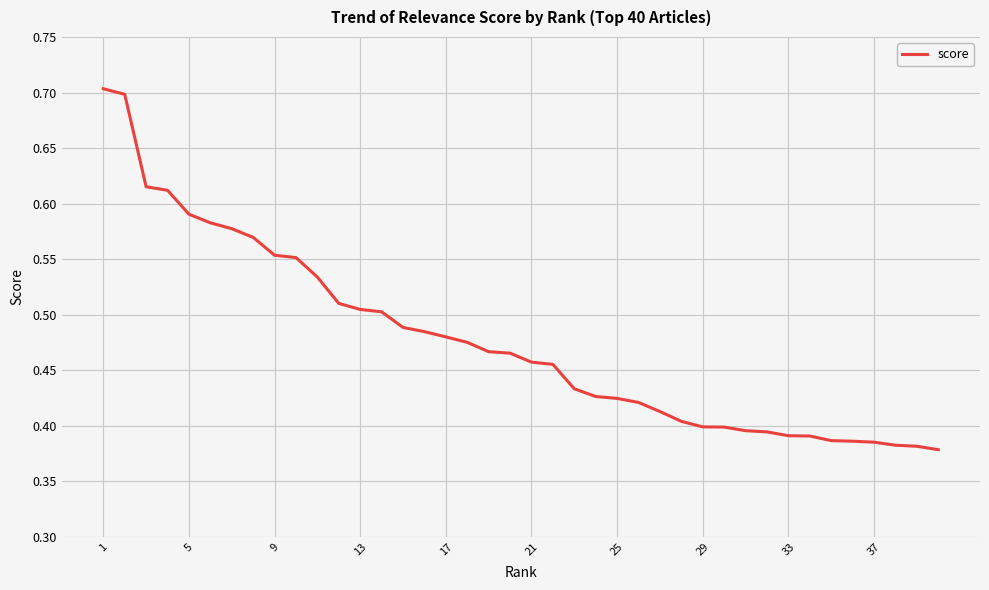

What is the maximum value shown in the chart?

0.7